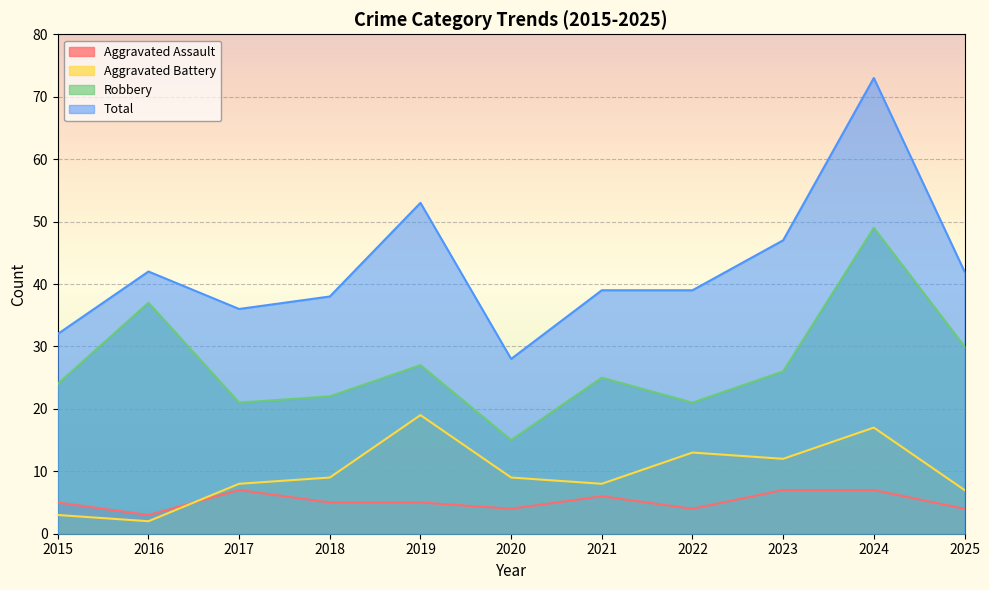

What is the value of the Aggravated Assault point at the 6th from the left?

4